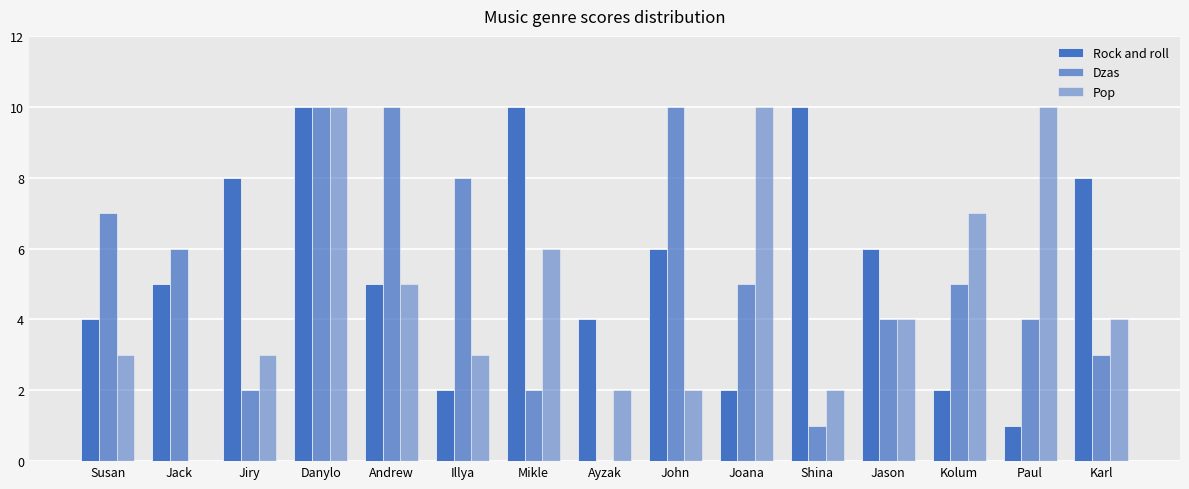

What is the average value of the Pop series?

5